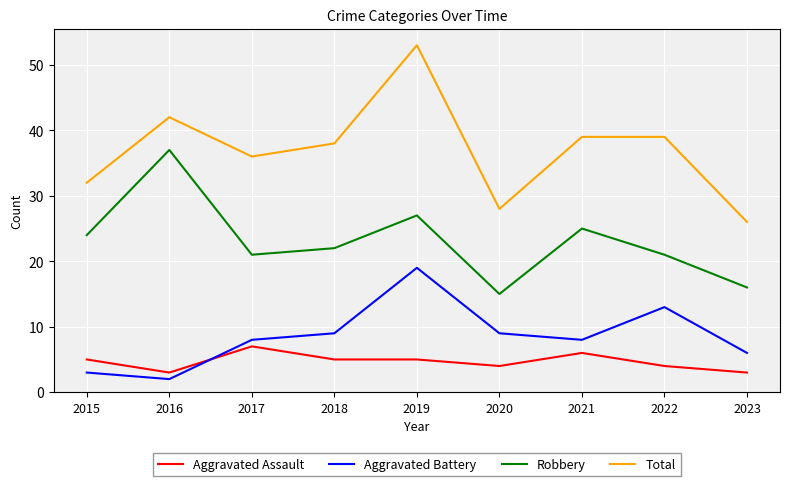

What value does the Total series have at 2020?

28